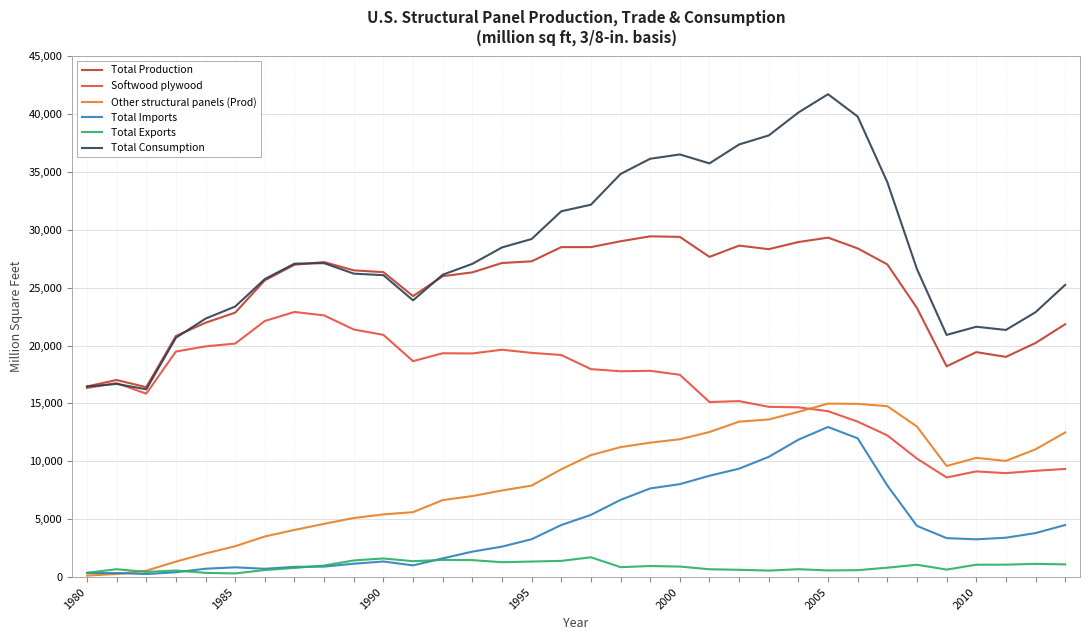

Which series has the largest range (max minus min)?

Total Consumption